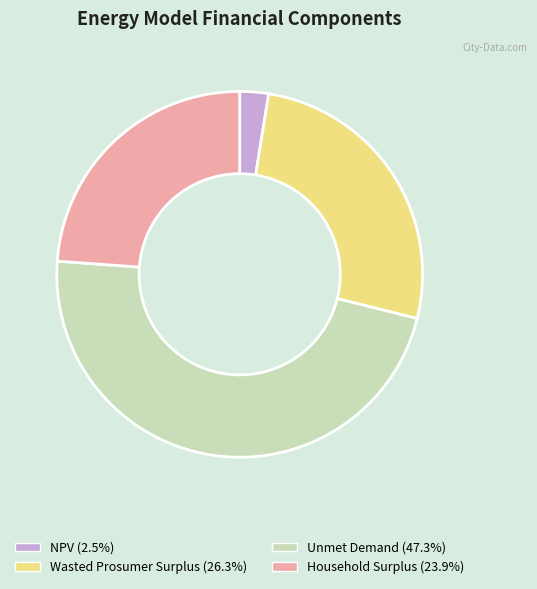

Is Unmet Demand the majority of the pie?

No